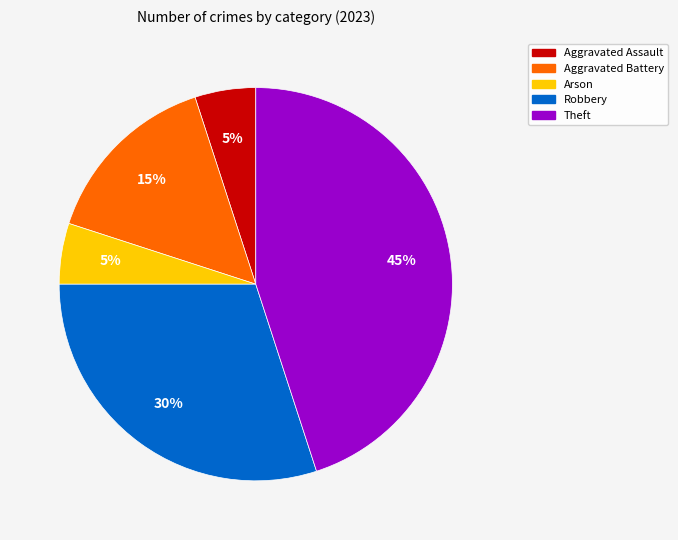

What is the ratio of the value at Aggravated Battery to the value at Arson?

3.0